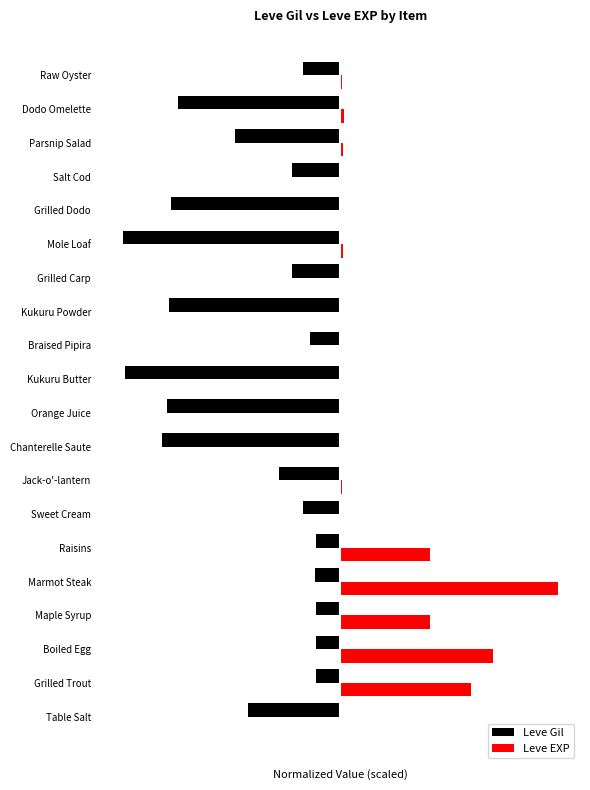

What are all the series names shown in the legend?

Leve Gil, Leve EXP